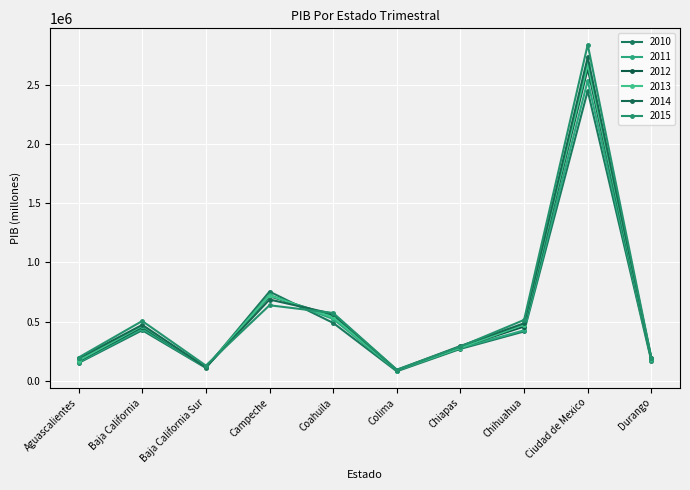

What is the difference between the 2010 values at Coahuila and Chiapas?

218962.4